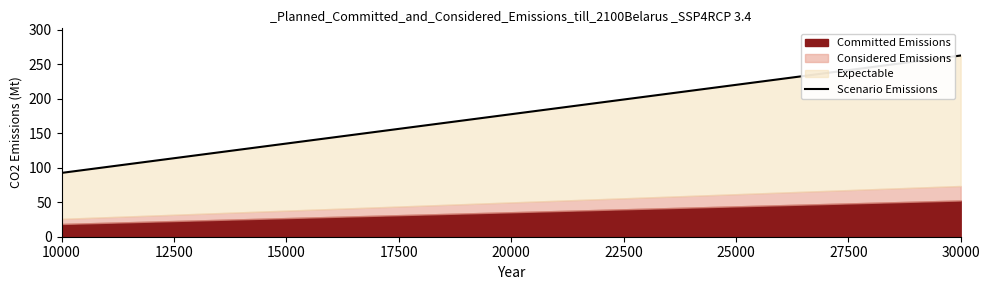

Reading left to right, extract all data points from this chart.

92.6	101.1	109.6	118.1	126.6	135.1	143.6	152.2	160.7	169.2	177.7	186.2	194.7	203.2	211.8	220.3	228.8	237.3	245.8	254.3	262.8